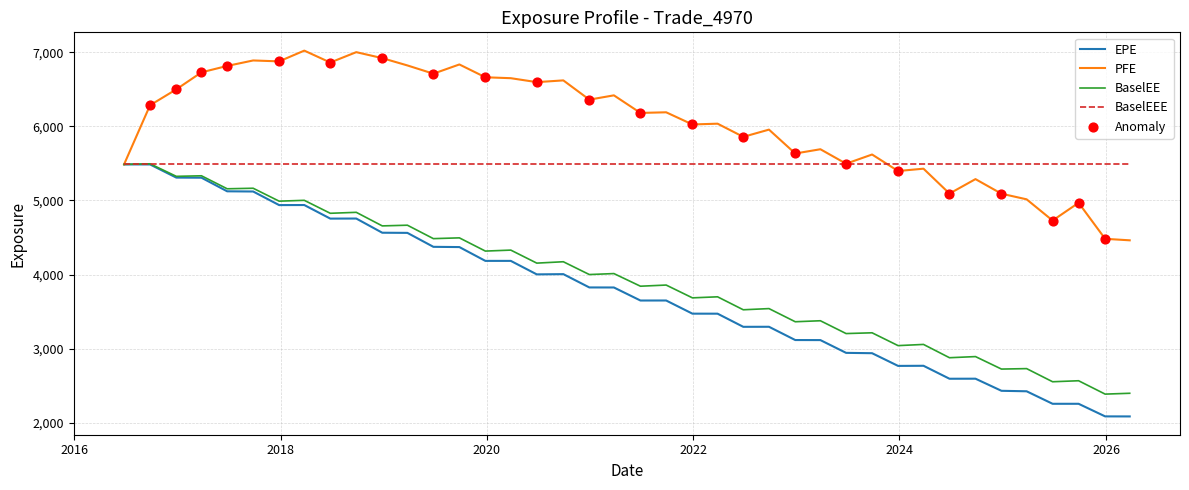

Which series has the largest total across all categories?

PFE